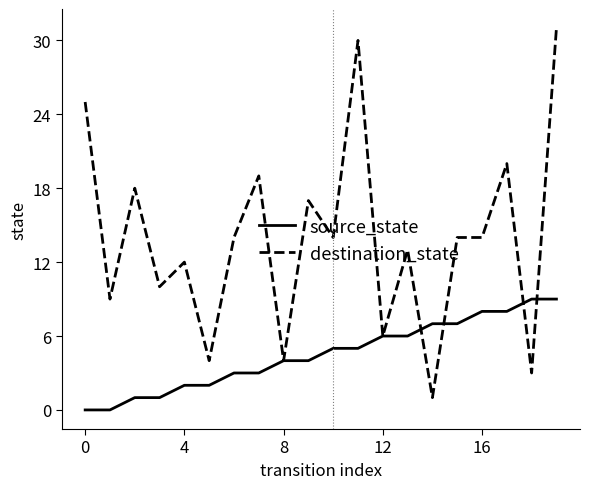

Rank the series by their maximum value, from lowest to highest.

source_state, destination_state